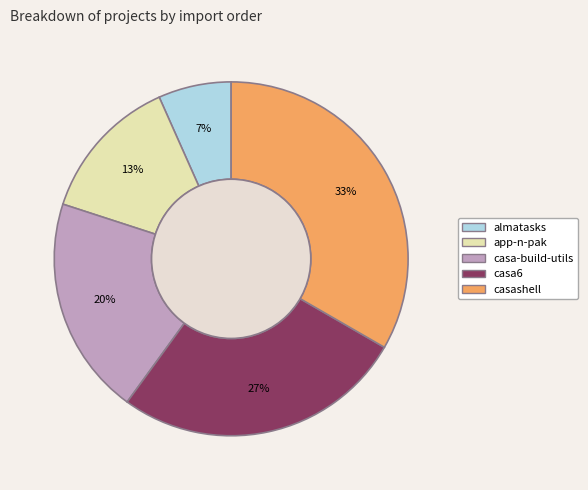

Combined, do app-n-pak and casa-build-utils account for over 50%?

No